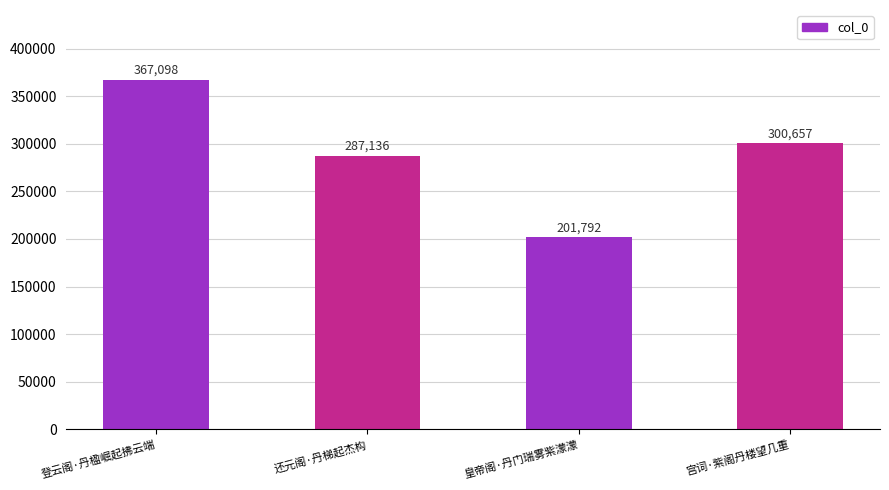

What is the ratio of the value at 皇帝阁·丹门瑞雾紫濛濛 to the value at 还元阁·丹梯起杰构?

0.7